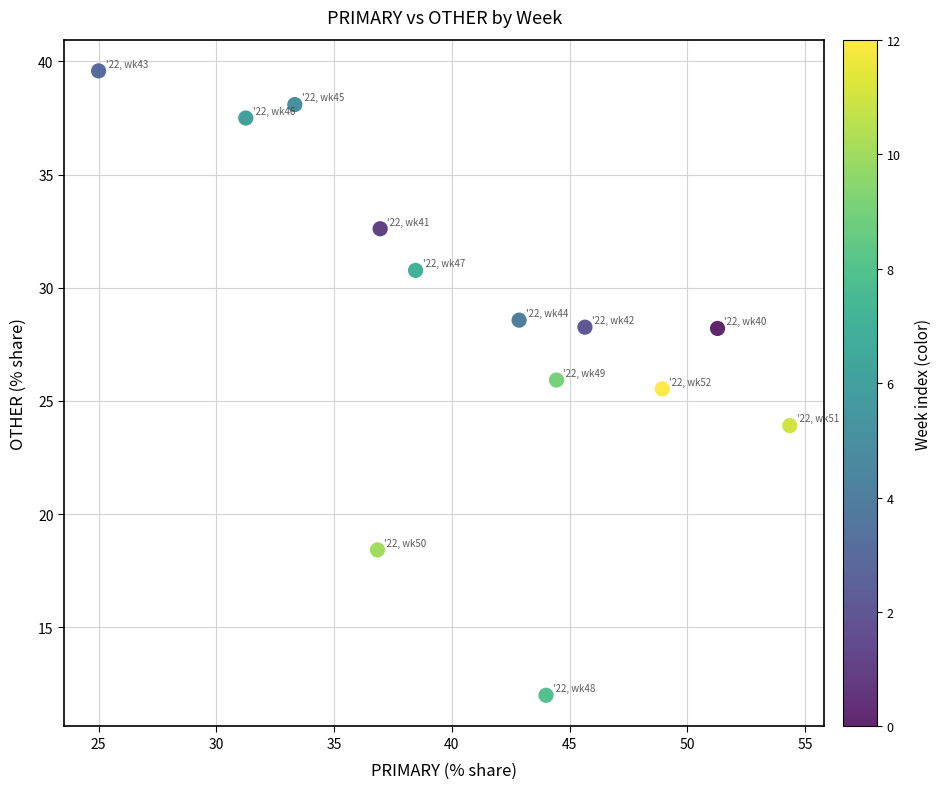

What Y value in the scatter plot is closest to 25?

25.5